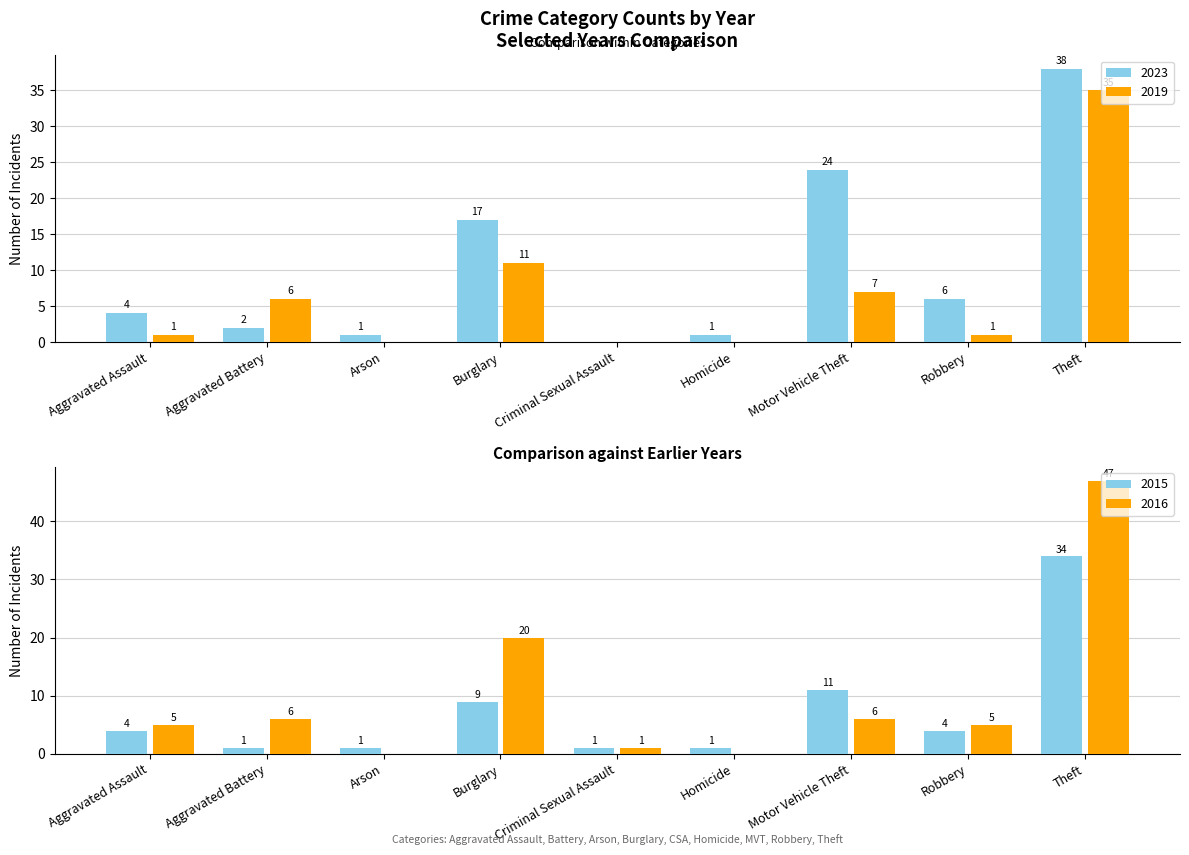

What is the sum of all 2023 values?

93